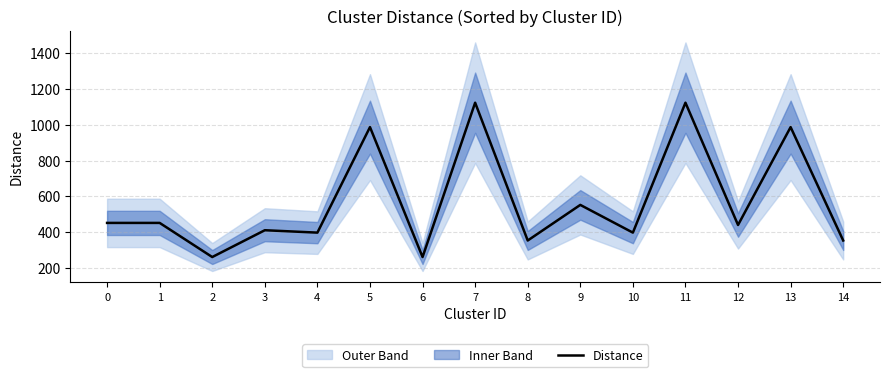

At which category does the data reach its first local peak?

3